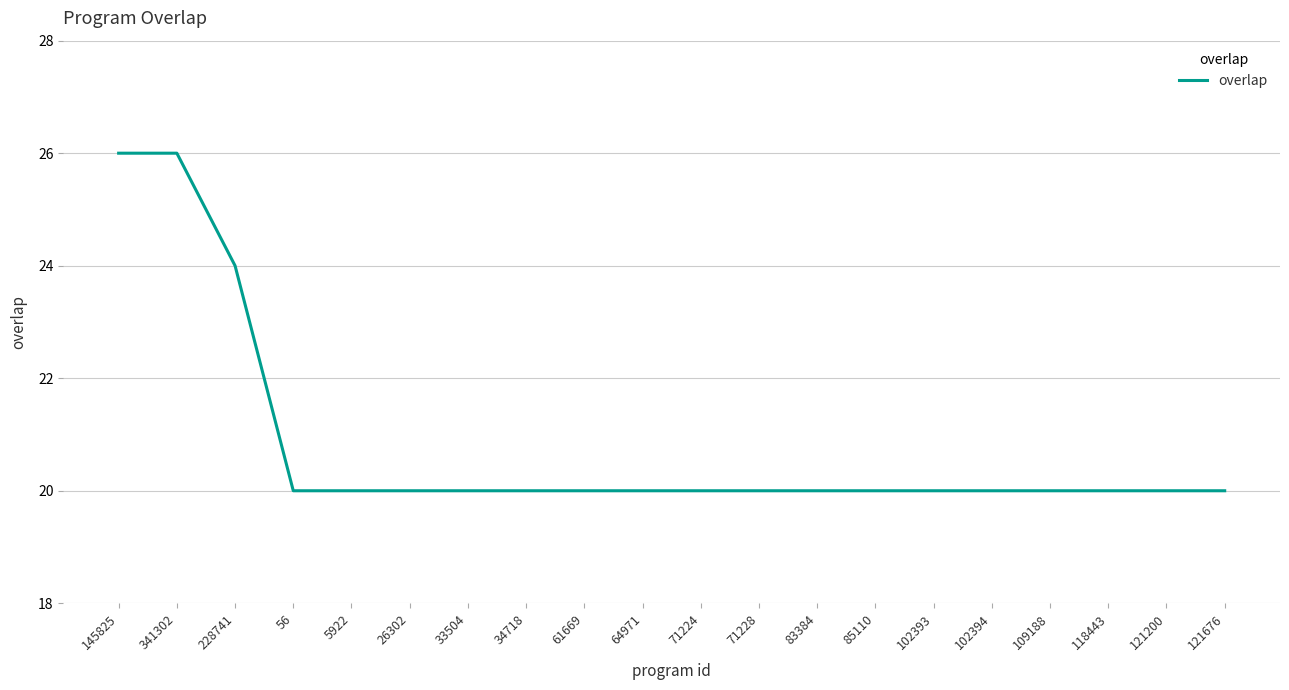

What is the ratio of the value at 61669 to the value at 121676?

1.0